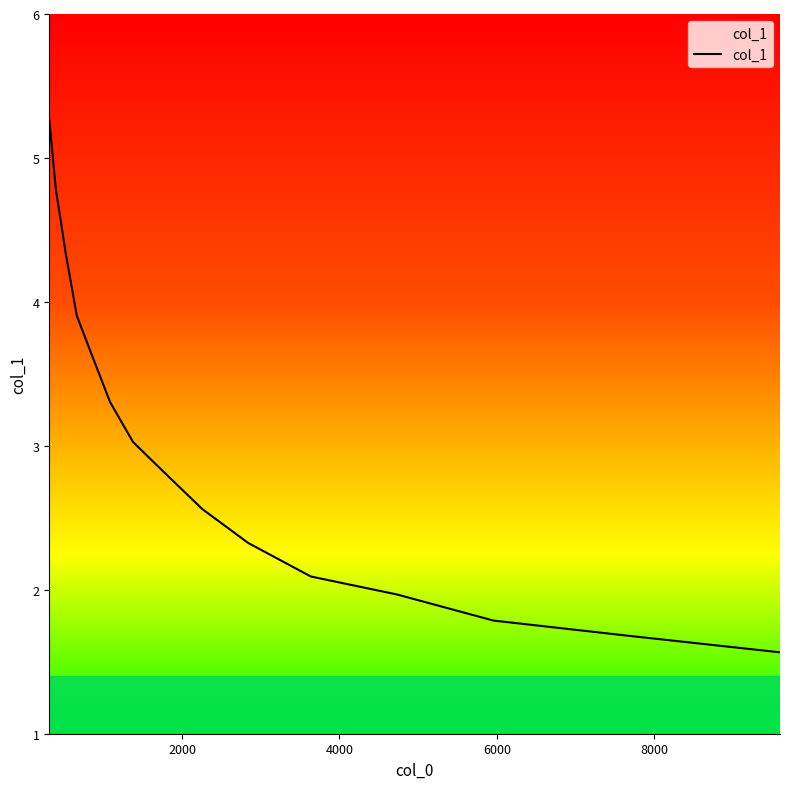

Reading right to left, extract all data points from this chart.

1.6	1.7	1.8	2.0	2.1	2.3	2.6	2.8	3.0	3.3	3.6	3.9	4.3	4.8	5.3